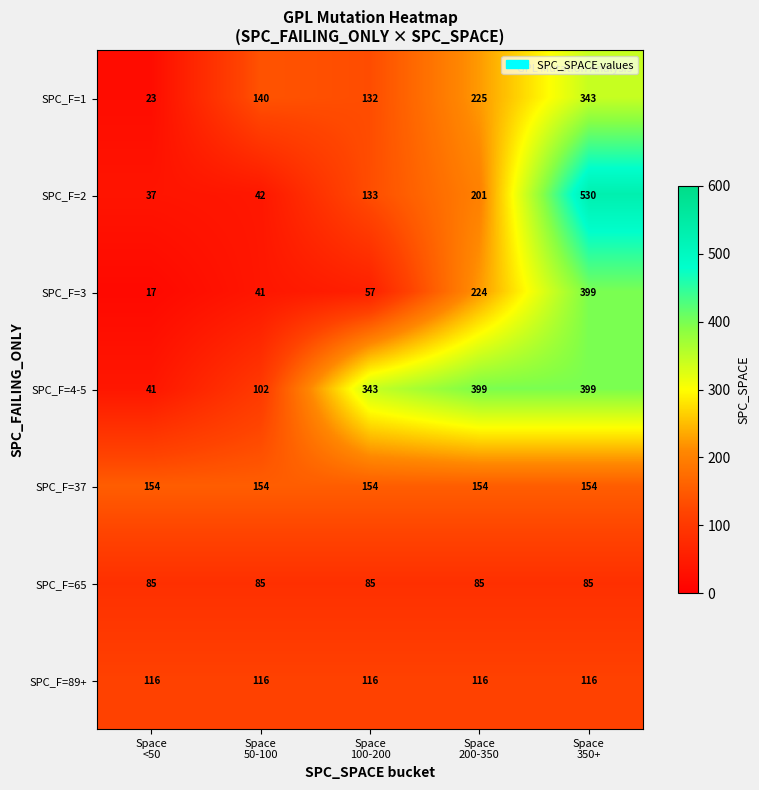

What is the minimum value for SPC_F=3?

17